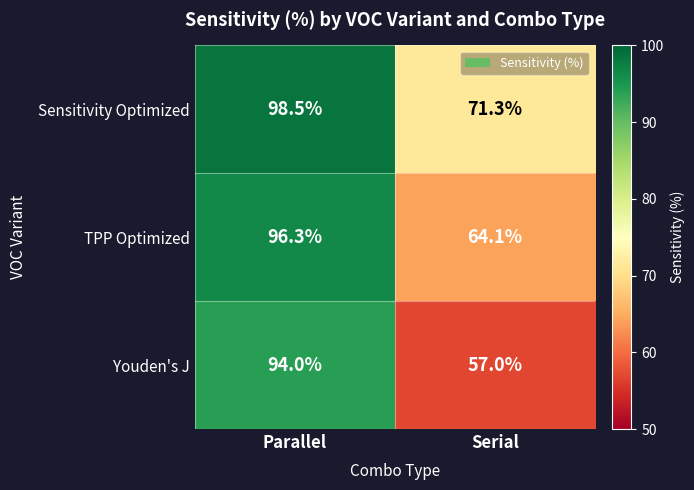

Rank the series by their maximum value, from highest to lowest.

Sensitivity Optimized, TPP Optimized, Youden's J